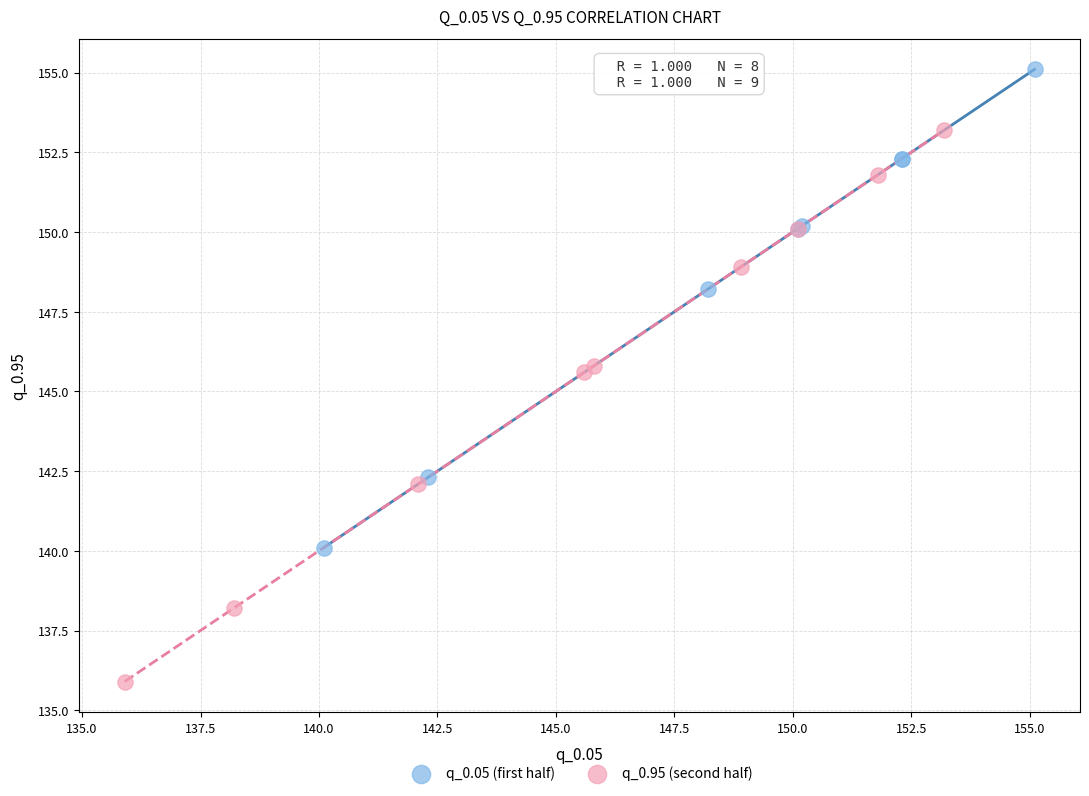

Which series has the widest spread of Y values?

q_0.95 (second half)